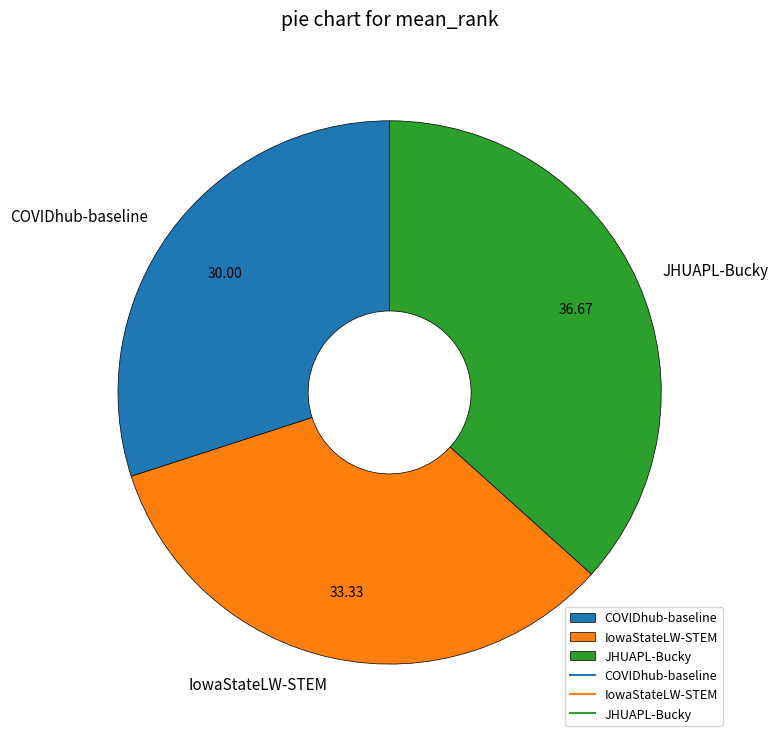

Rank the categories by value from lowest to highest.

COVIDhub-baseline, IowaStateLW-STEM, JHUAPL-Bucky